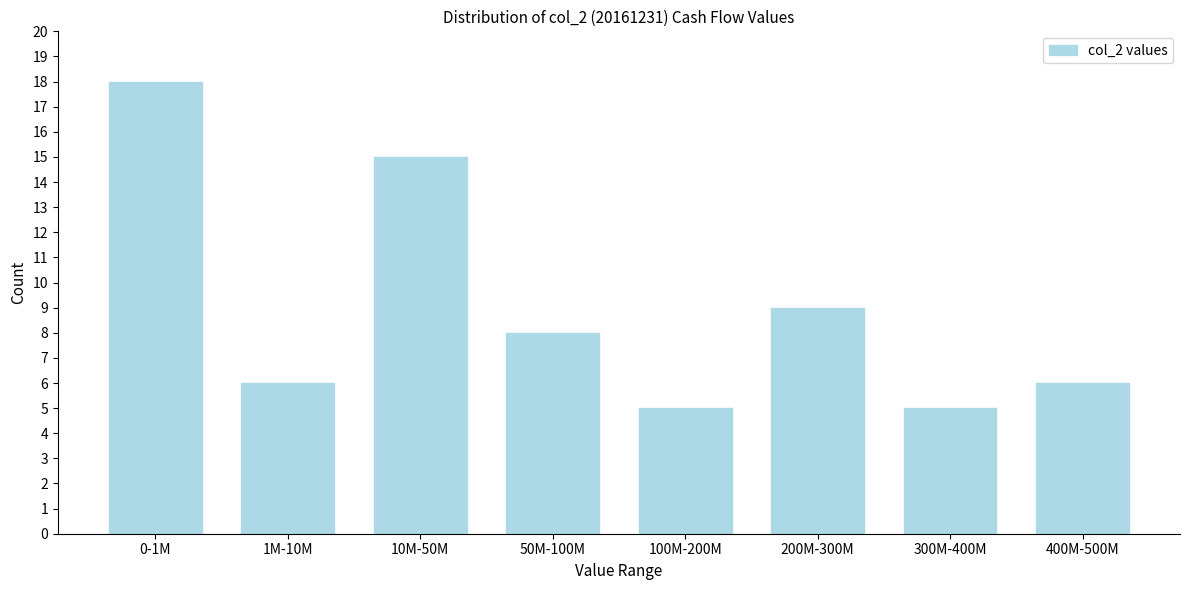

Reading left to right, transcribe all the data shown in this chart.

18	6	15	8	5	9	5	6